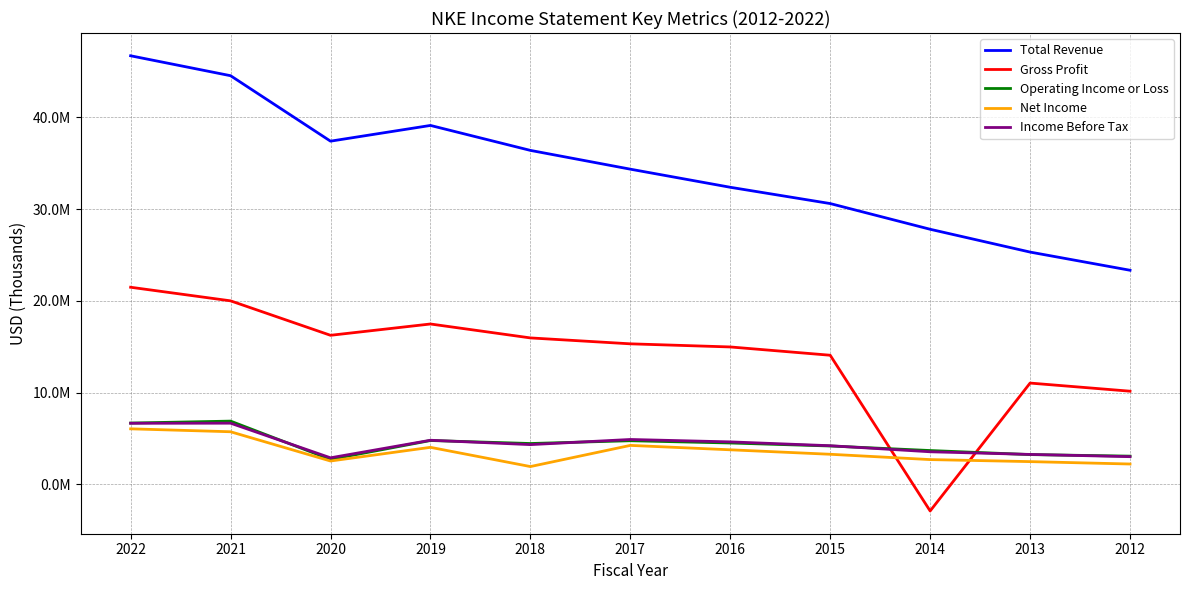

True or false: Operating Income or Loss and Total Revenue intersect in this chart.

False